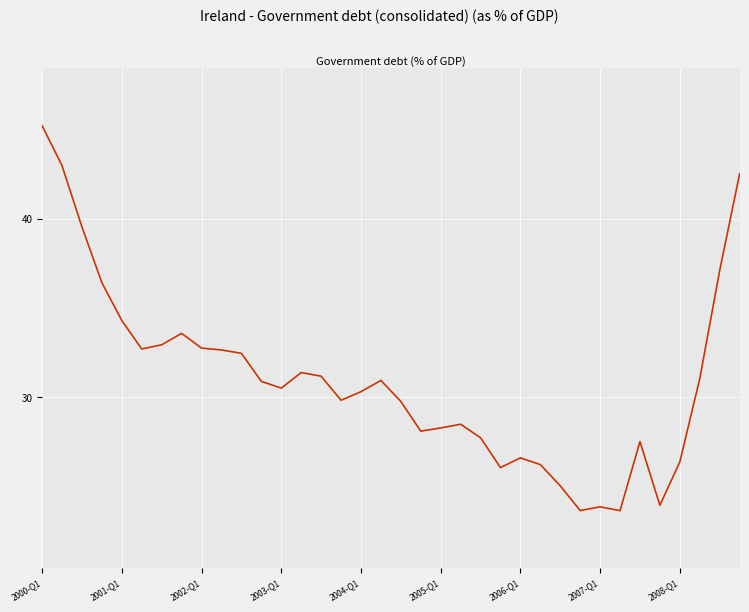

What is the maximum value shown in the chart?

45.2